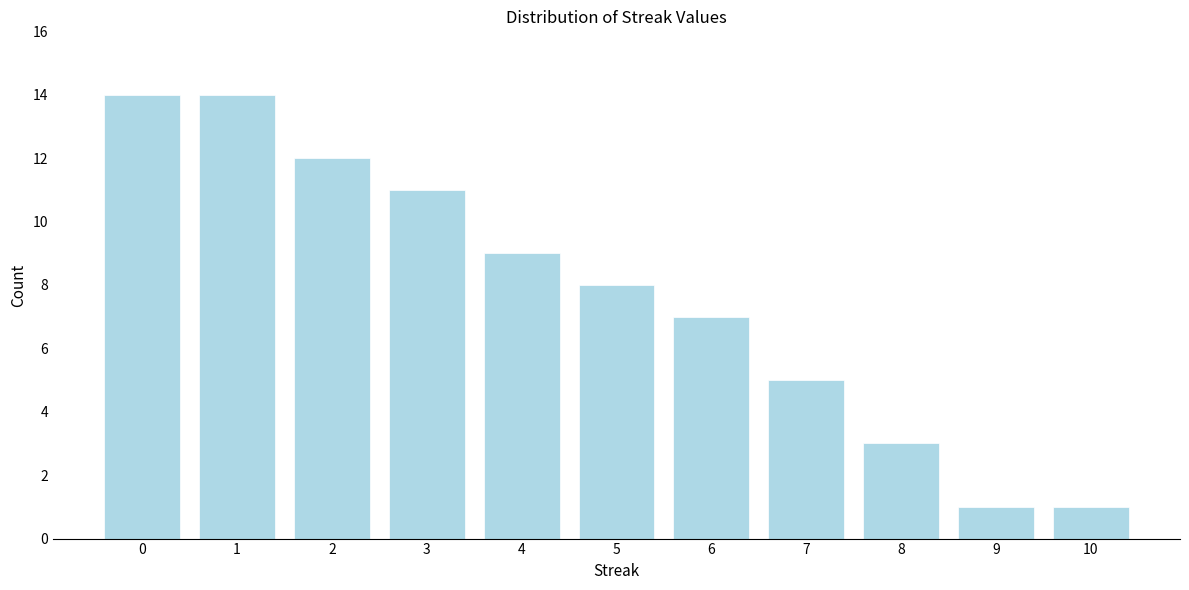

Reading left to right, list all the values displayed in this chart.

0=14	1=14	2=12	3=11	4=9	5=8	6=7	7=5	8=3	9=1	10=1